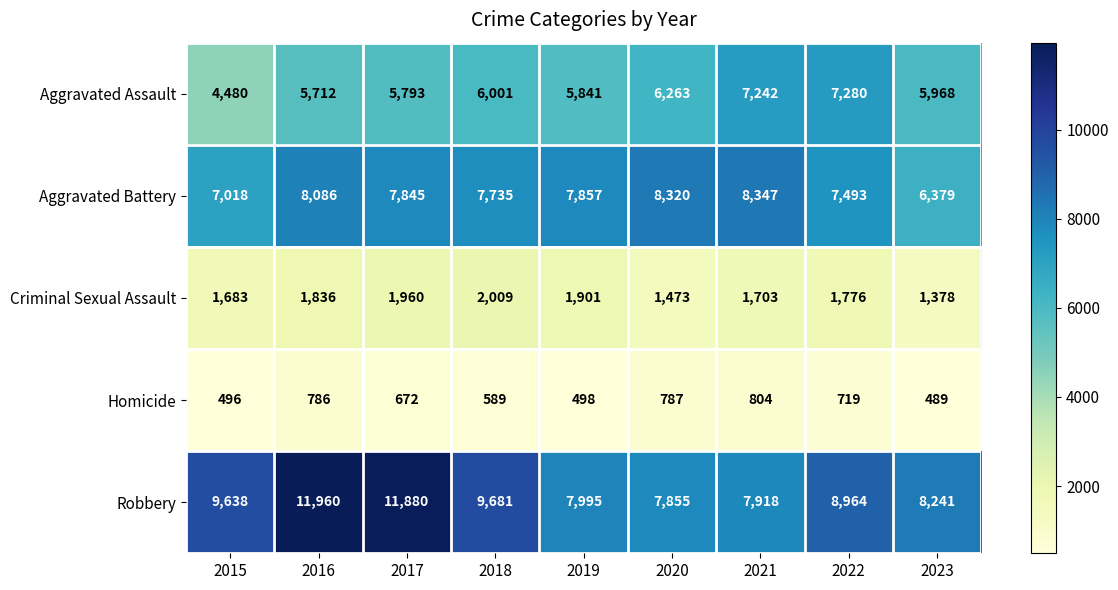

What value does the Robbery series have at 2020?

7855